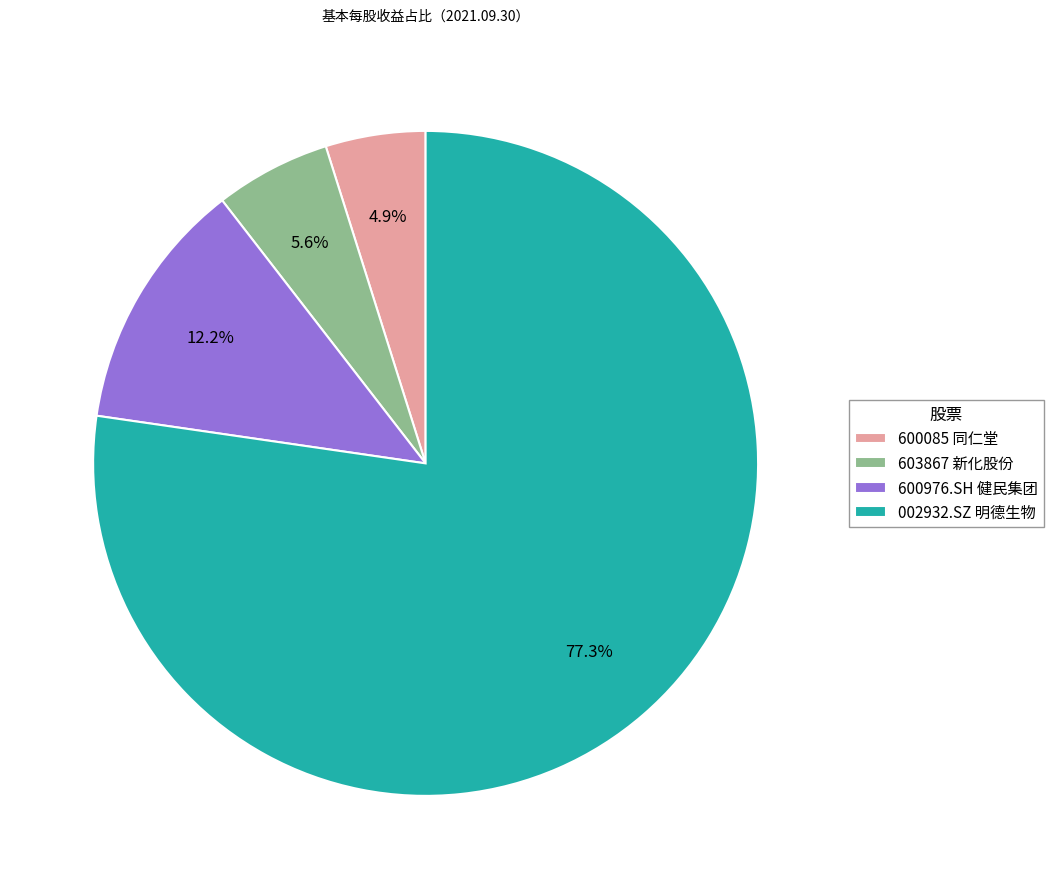

To the nearest percent, what is the difference between the largest and smallest slice percentages?

72%